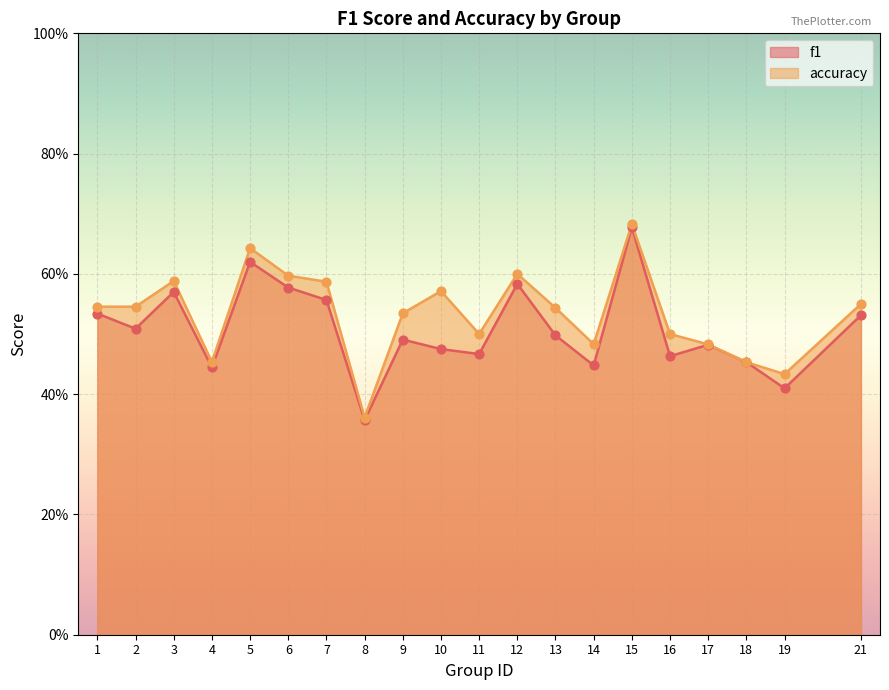

What is the total value across all series at 13?

1.0